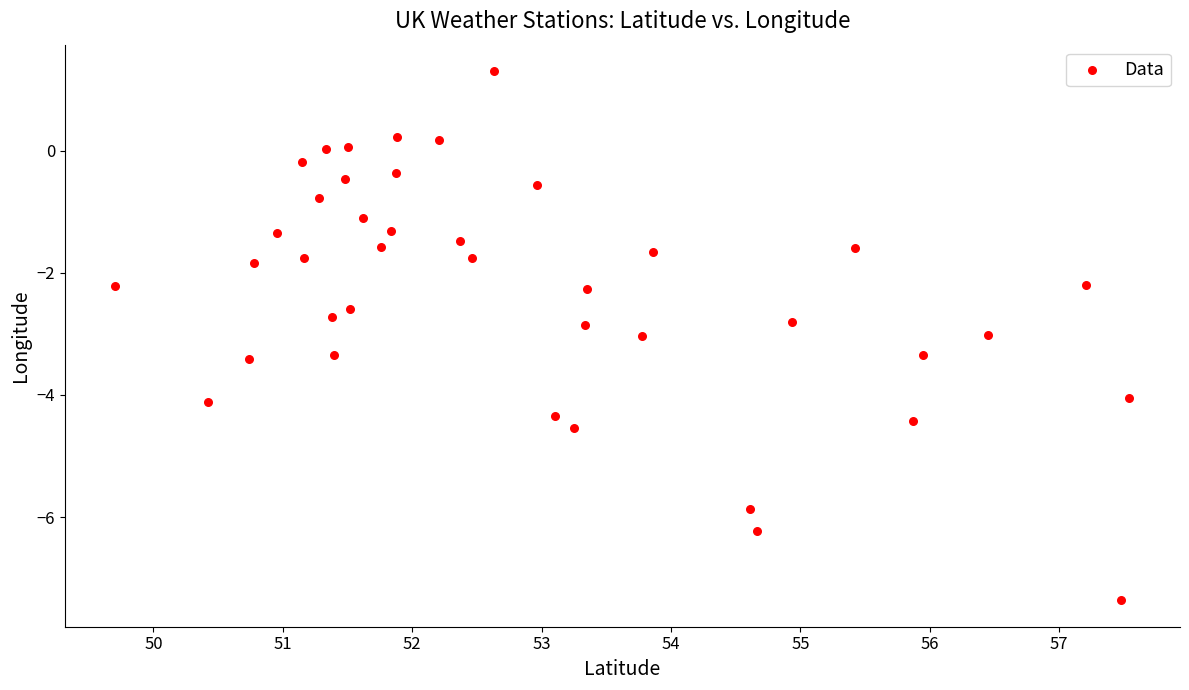

What is the range of X values (max minus min)?

7.8